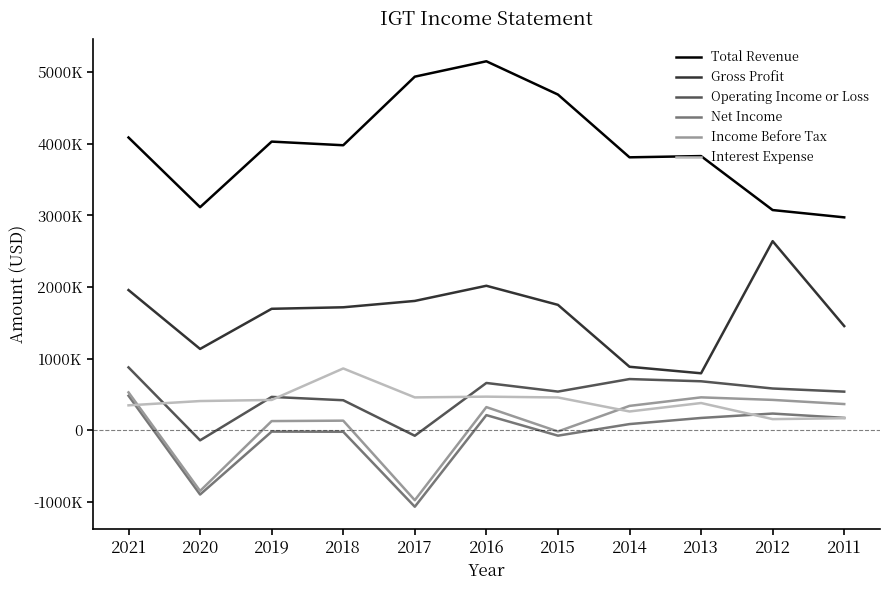

Is this an area chart (filled region under the line)?

No